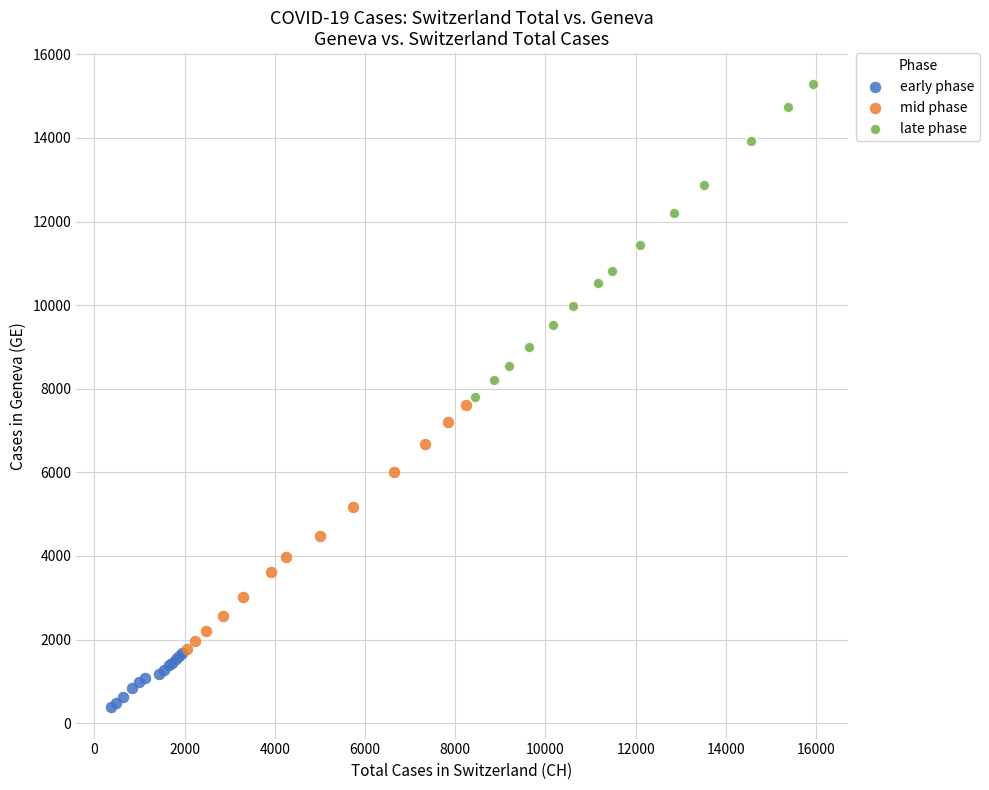

Which series reaches the maximum Y coordinate?

late phase